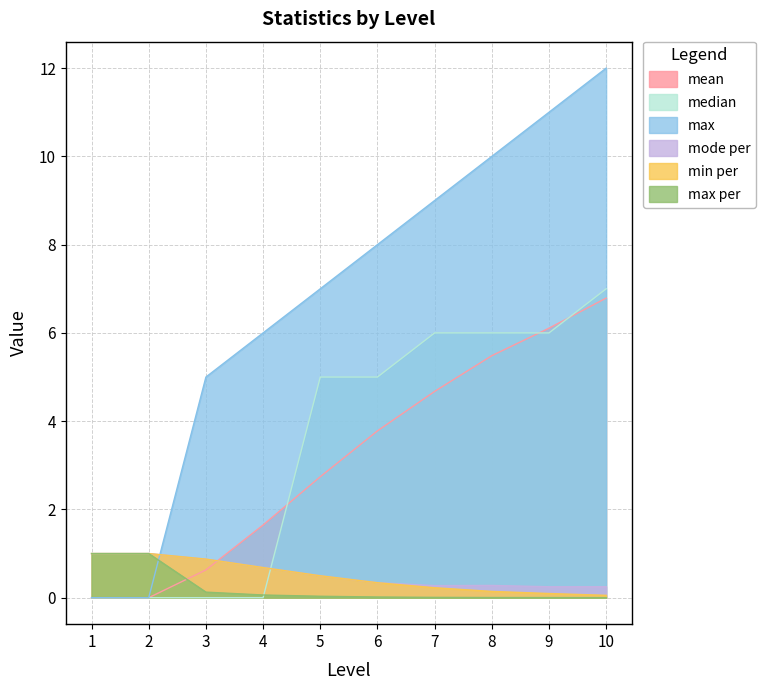

True or false: mode per has more than 1 interior local peaks.

False